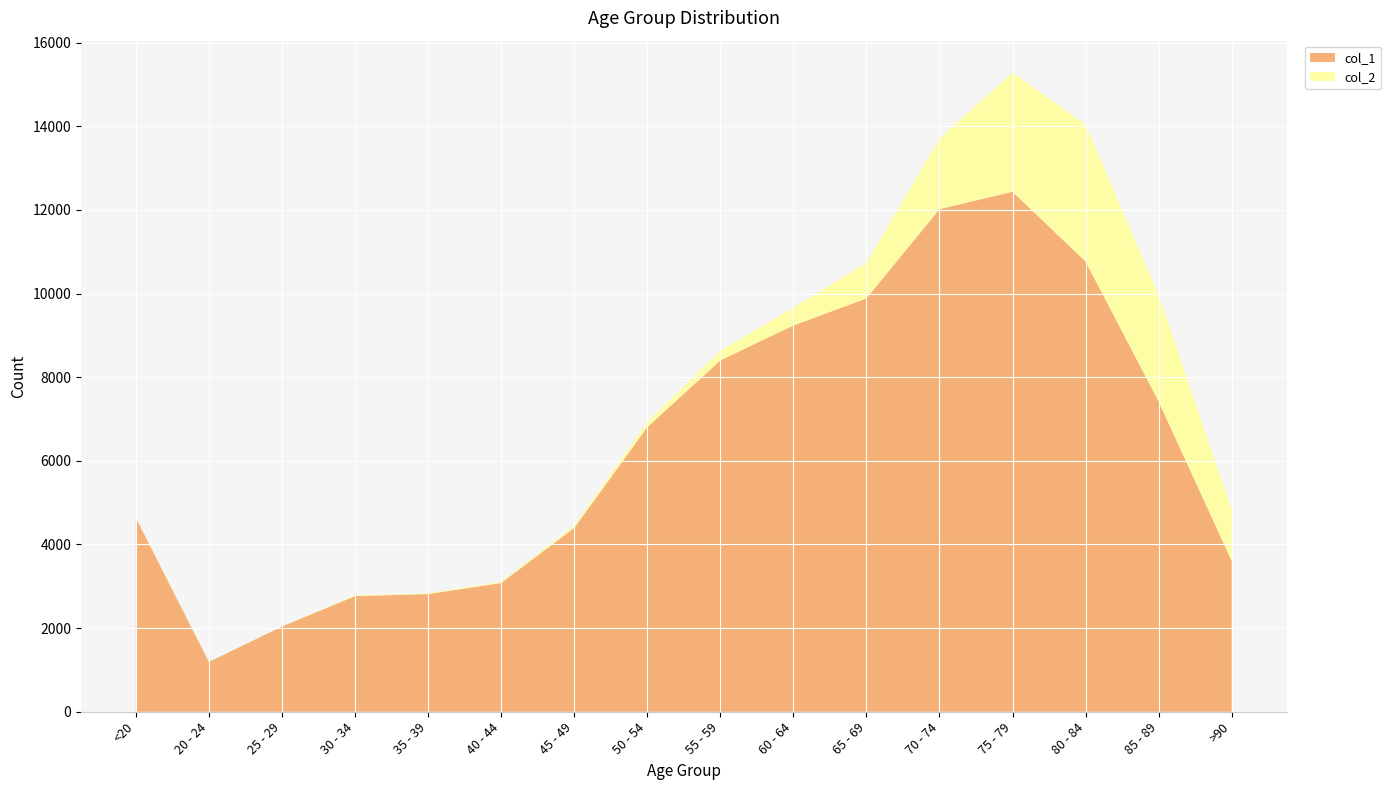

Reading left to right, extract all data points from this chart.

col_1: 4641	1191	2038	2765	2814	3078	4396	6803	8400	9236	9883	12018	12434	10764	7417	3604
col_2: 18	4	3	17	18	24	47	126	227	426	850	1690	2848	3273	2548	1224